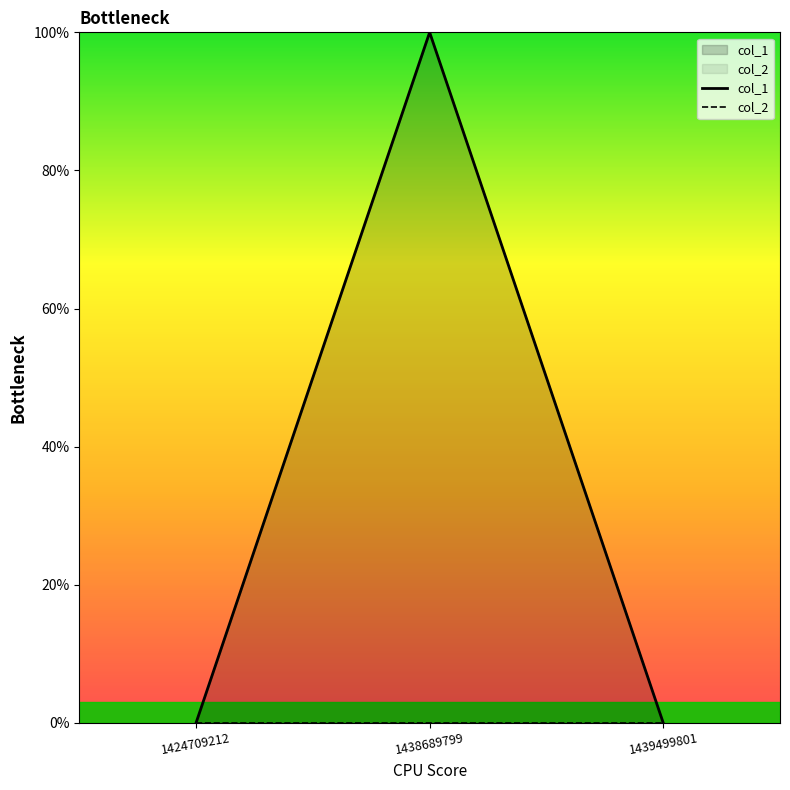

Where is col_1 nearest to the value 0?

1424709212